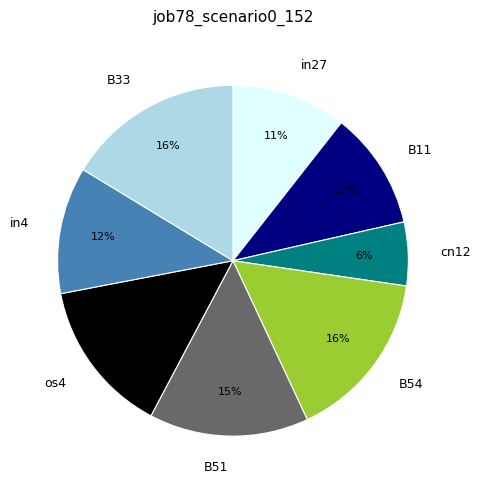

Is it true that B54 is 16% of the pie?

True